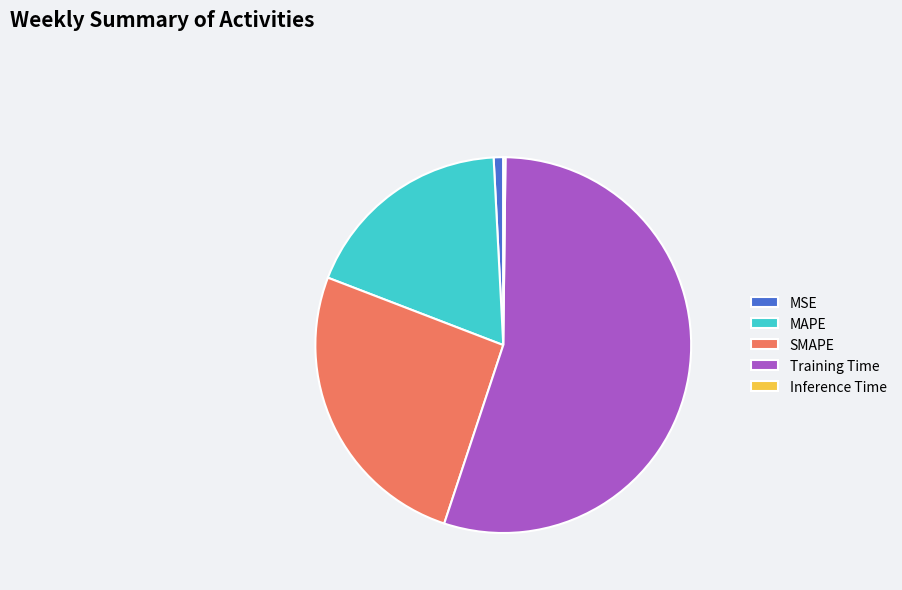

Which slice is the largest?

Training Time